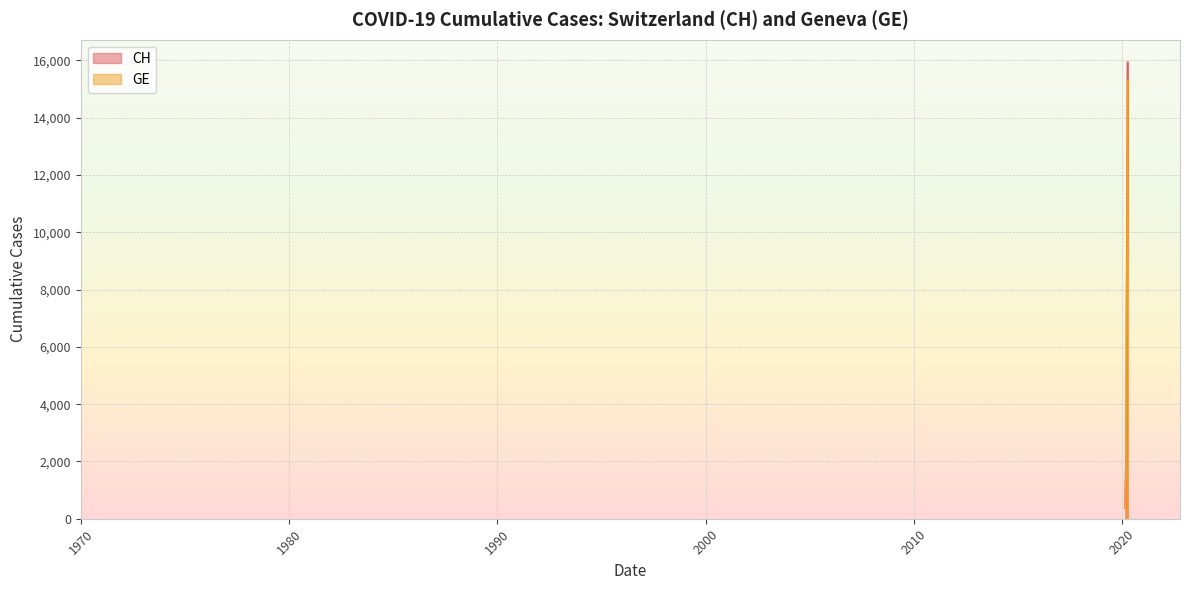

Which has a higher value, 2020-03-20 or 2020-03-15?

2020-03-20